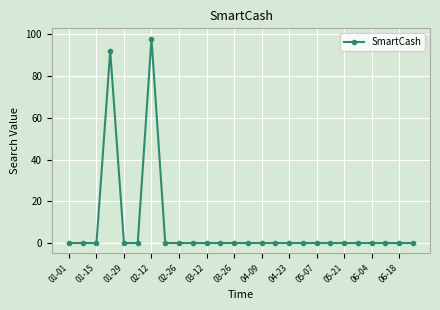

What is the greatest value displayed?

98